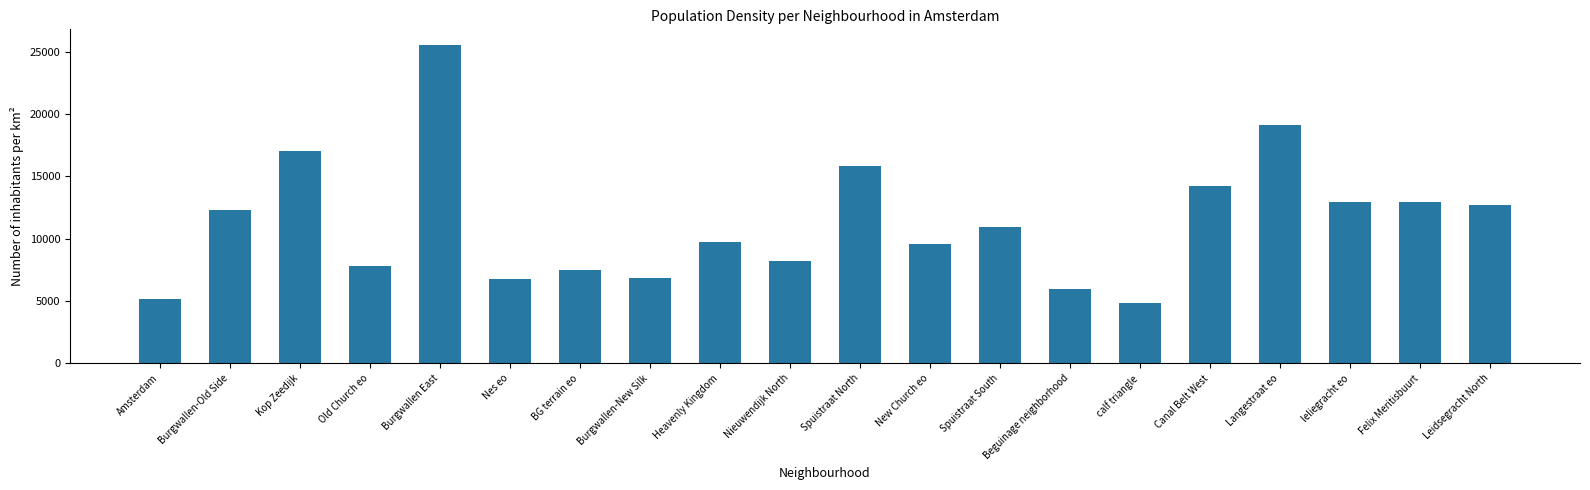

What is the change in value from Beguinage neighborhood to Felix Meritisbuurt?

+6967